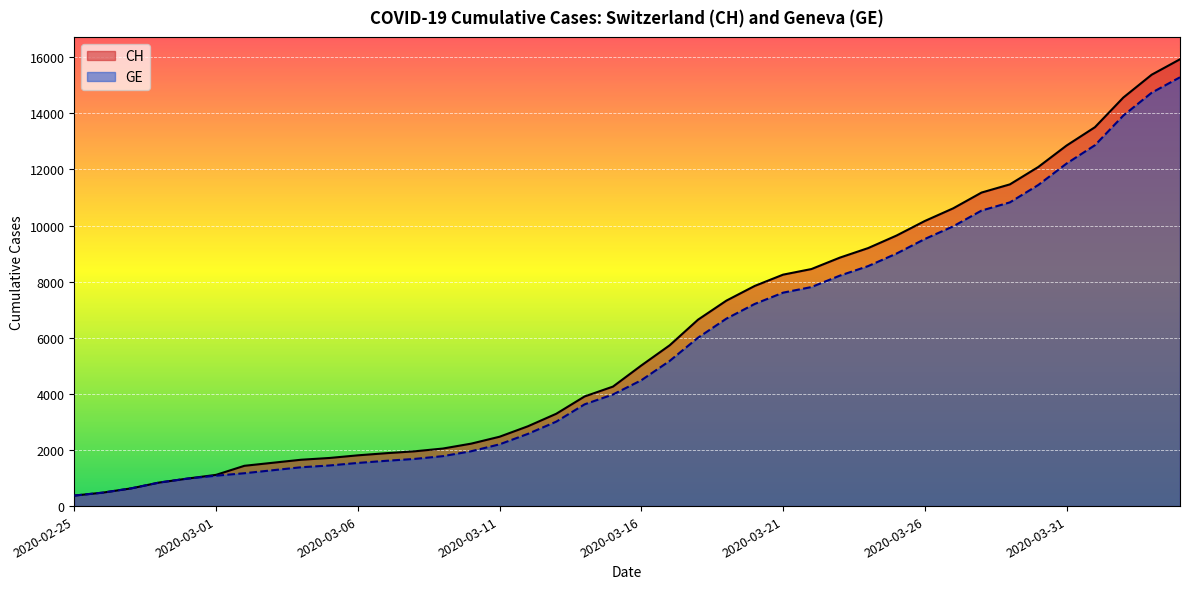

Rank the series by their maximum value, from lowest to highest.

GE, CH